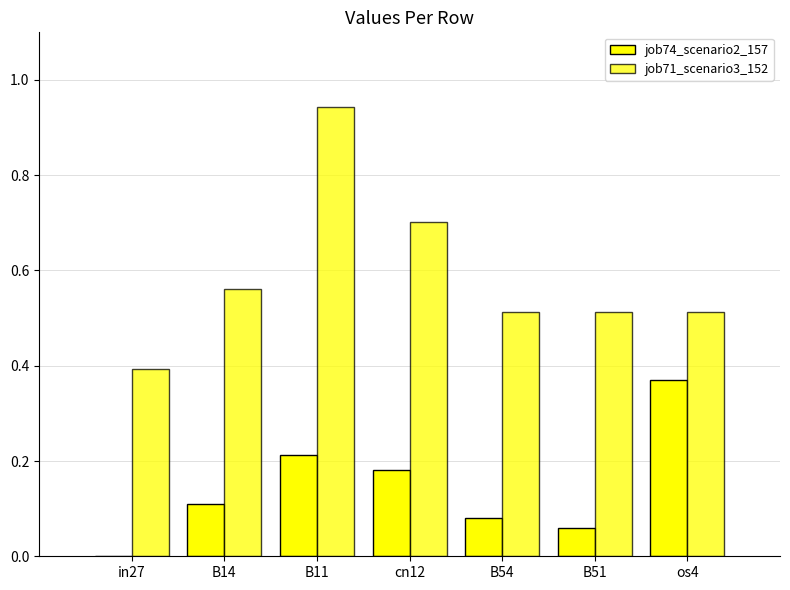

Are the bars grouped side by side (vs. stacked)?

Yes